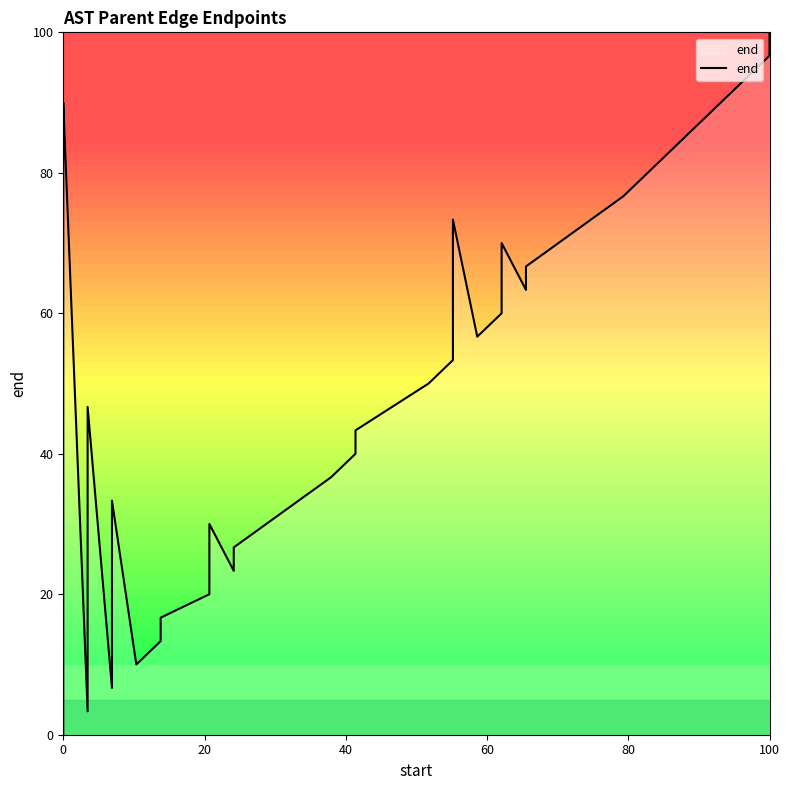

True or false: there are more than 1 points higher than both neighbors.

True